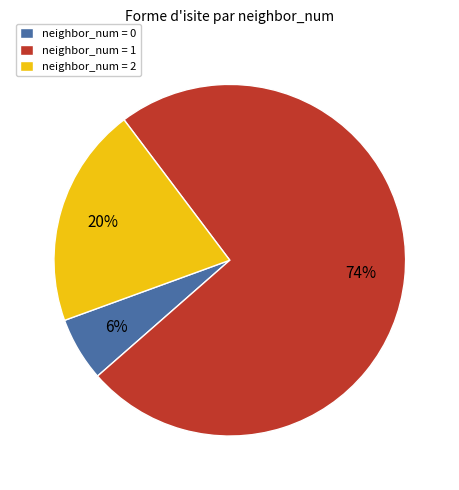

Between neighbor_num = 1 and neighbor_num = 0, which is larger?

neighbor_num = 1